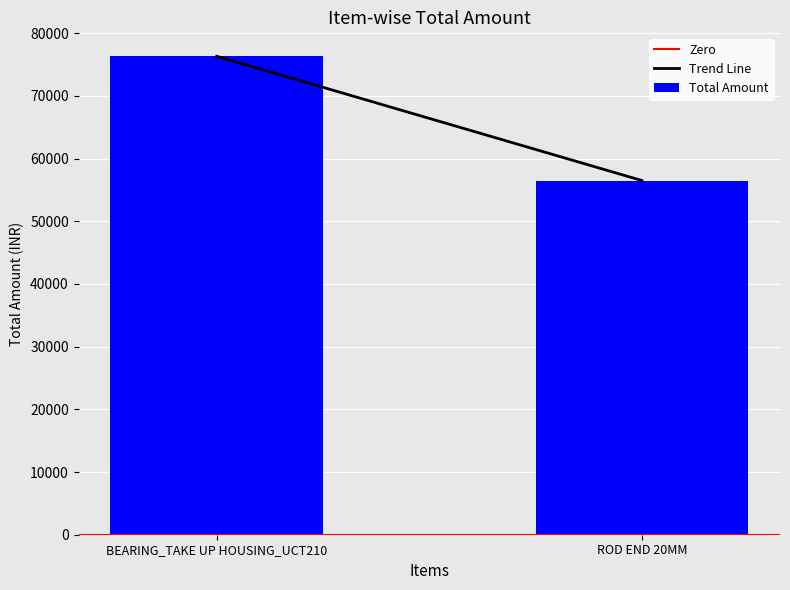

Rank the categories by value from highest to lowest.

BEARING_TAKE UP HOUSING_UCT210, ROD END 20MM